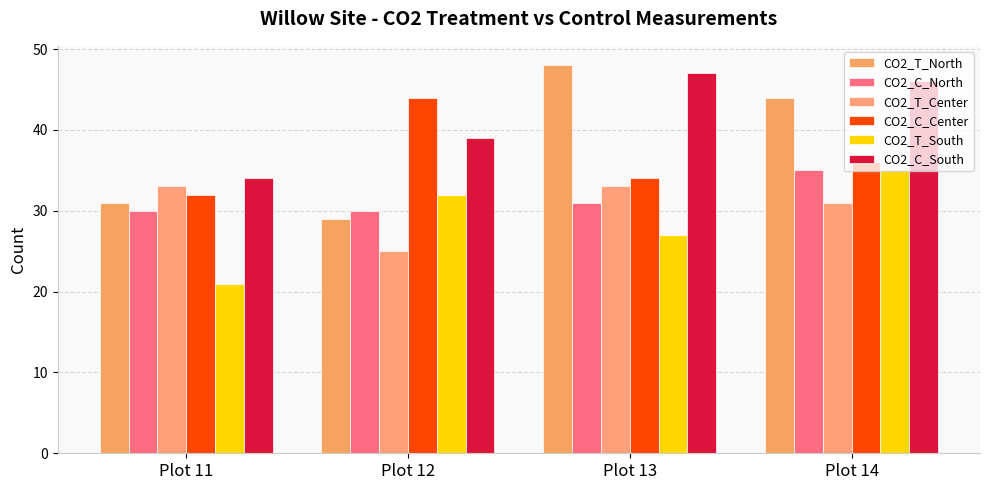

What is the spread (max minus min) of values at Plot 11?

13